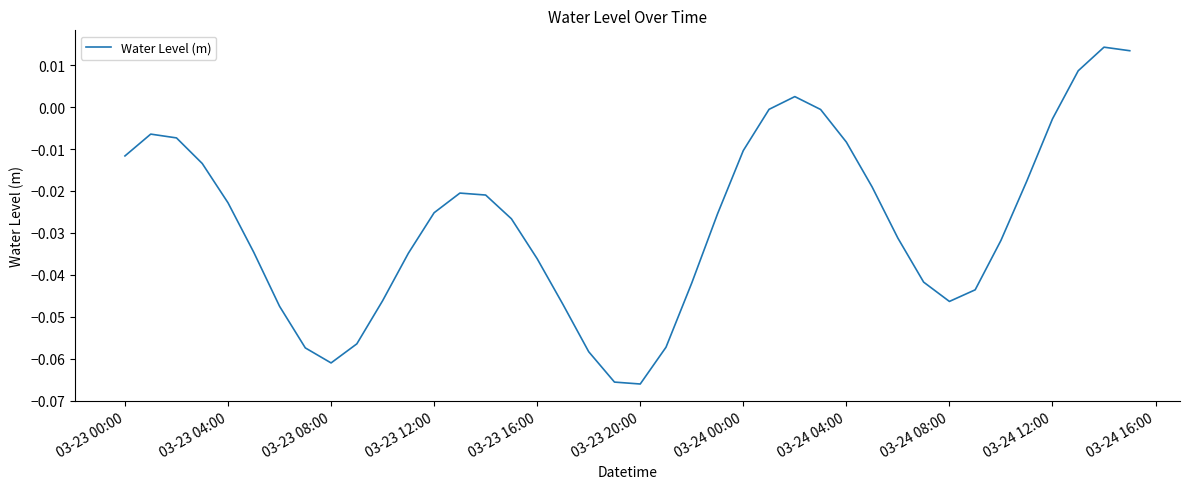

How many lines are shown in the chart?

1